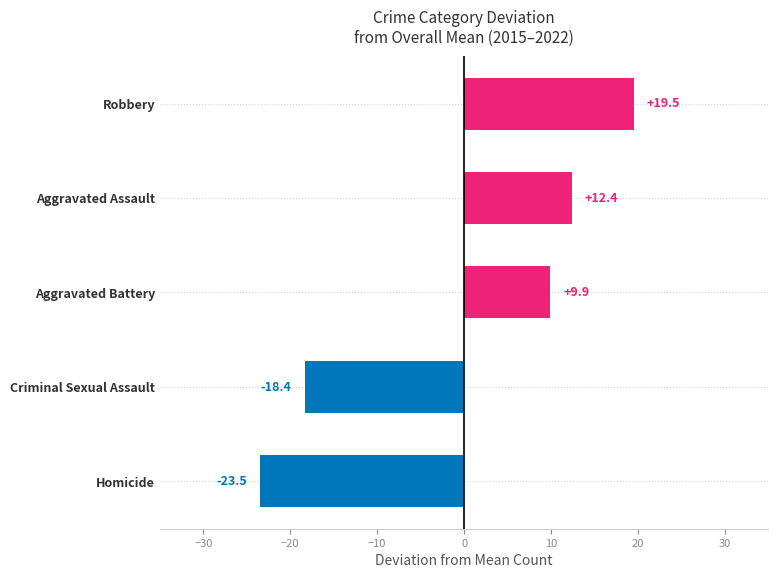

List the labels in order of value, largest first.

Robbery, Aggravated Assault, Aggravated Battery, Criminal Sexual Assault, Homicide